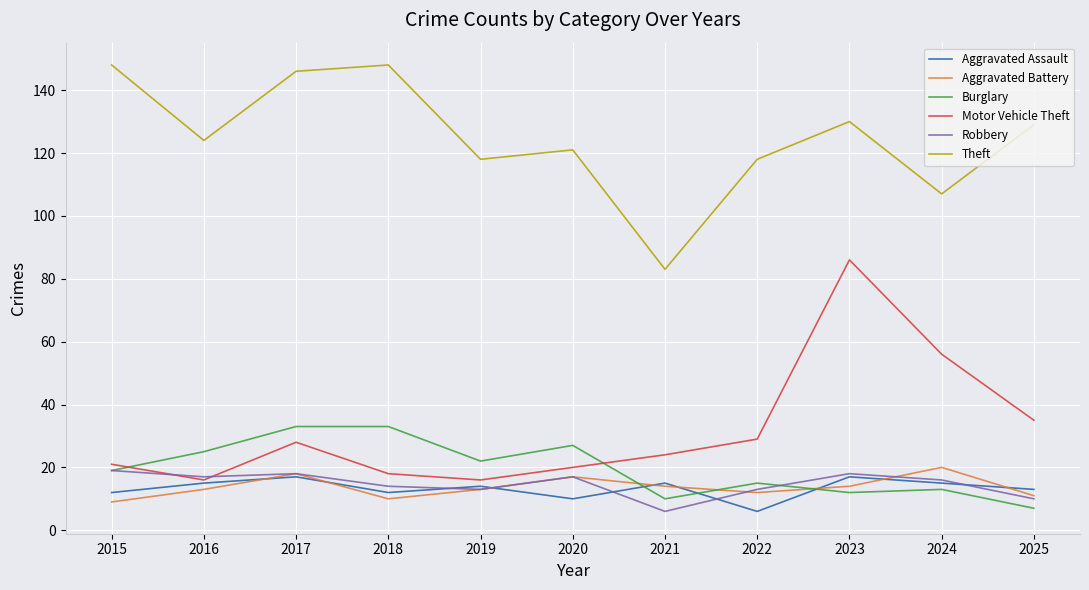

Is this an area chart (filled region under the line)?

No